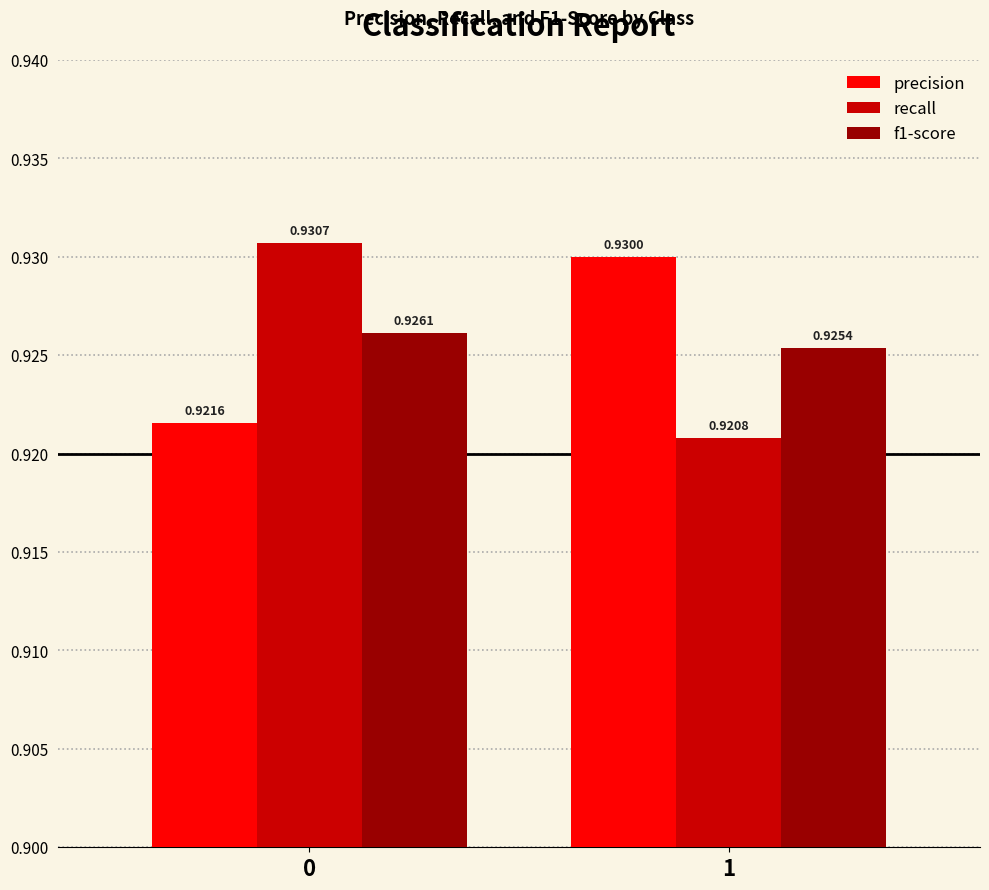

Which series has the largest total across all categories?

precision